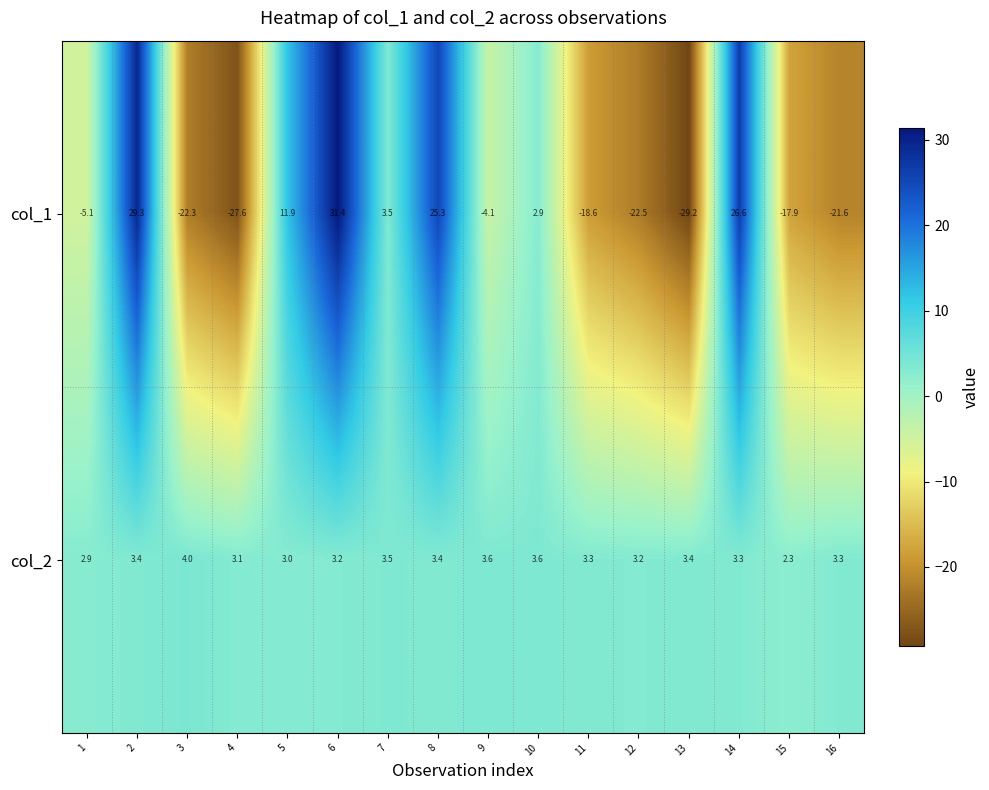

List the series in order of their overall mean, highest first.

col_2, col_1